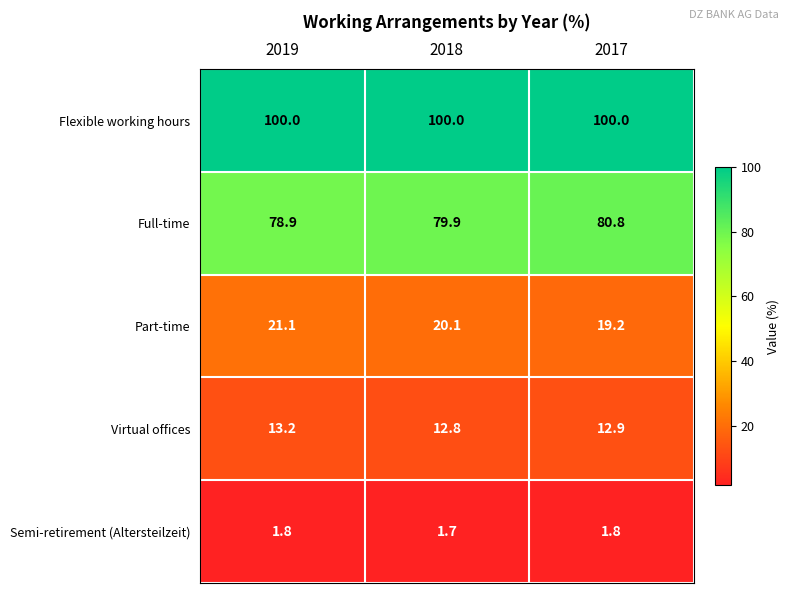

At which label is Virtual offices closest to 13?

2017